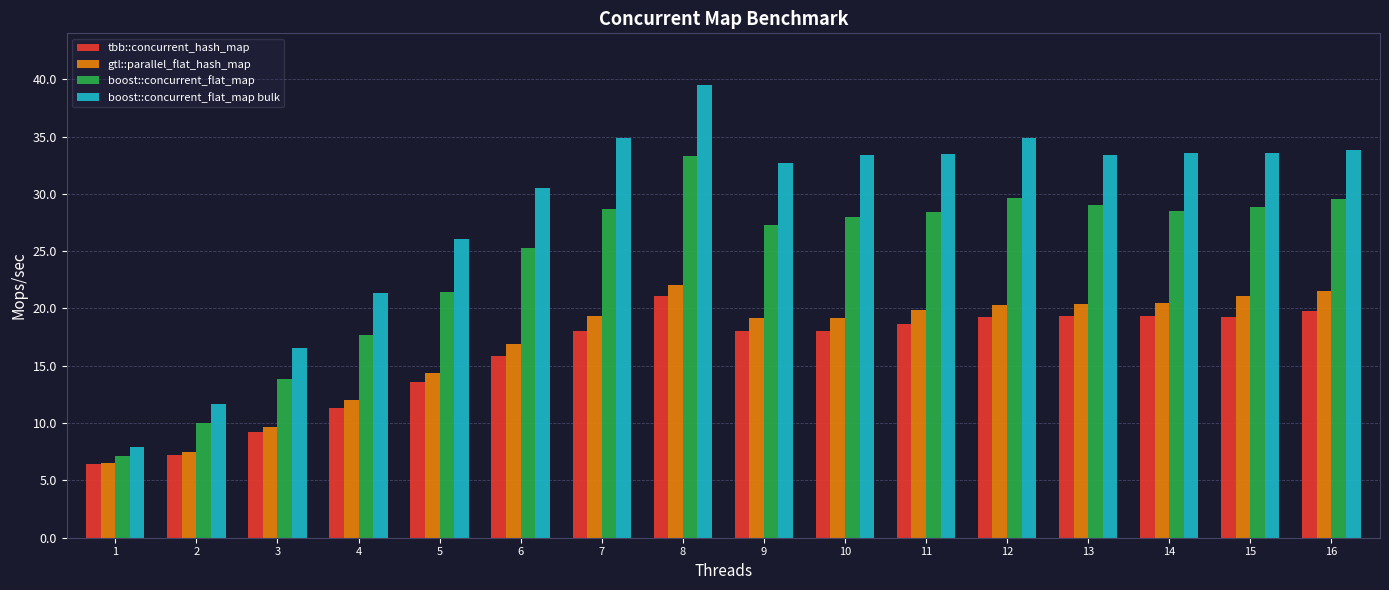

Are the bars horizontal?

No